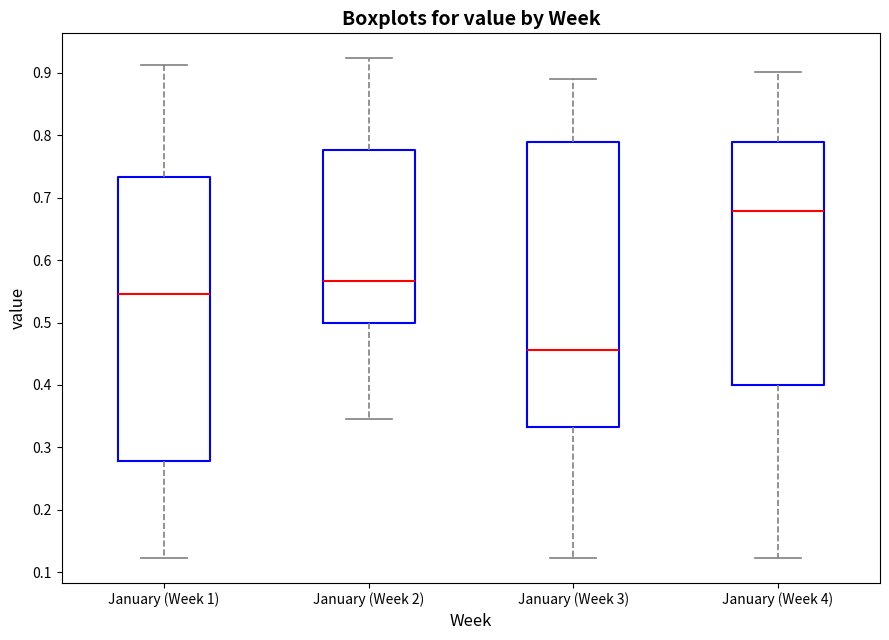

Reading left to right, transcribe this box plot: for each box, give where its median line is, the range the box spans, and where its two whiskers end, as read against the y-axis. The values are not printed on the chart, so give them approximately, as read against the axis.

January (Week 1): median 0.55, box 0.28 to 0.73, whiskers 0.12 to 0.91
January (Week 2): median 0.57, box 0.50 to 0.78, whiskers 0.35 to 0.92
January (Week 3): median 0.46, box 0.33 to 0.79, whiskers 0.12 to 0.89
January (Week 4): median 0.68, box 0.40 to 0.79, whiskers 0.12 to 0.90